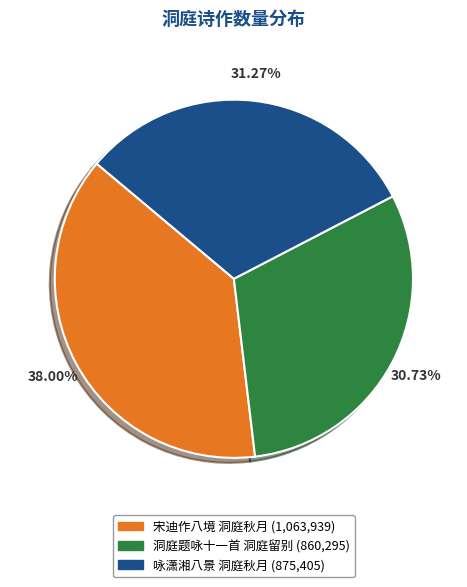

Does any single category account for the majority?

No